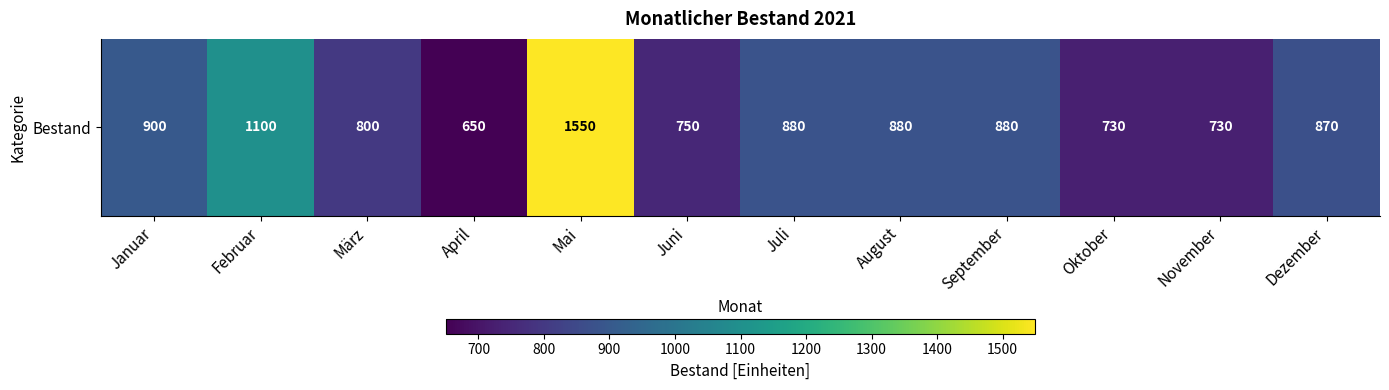

What is the minimum value shown in the chart?

650